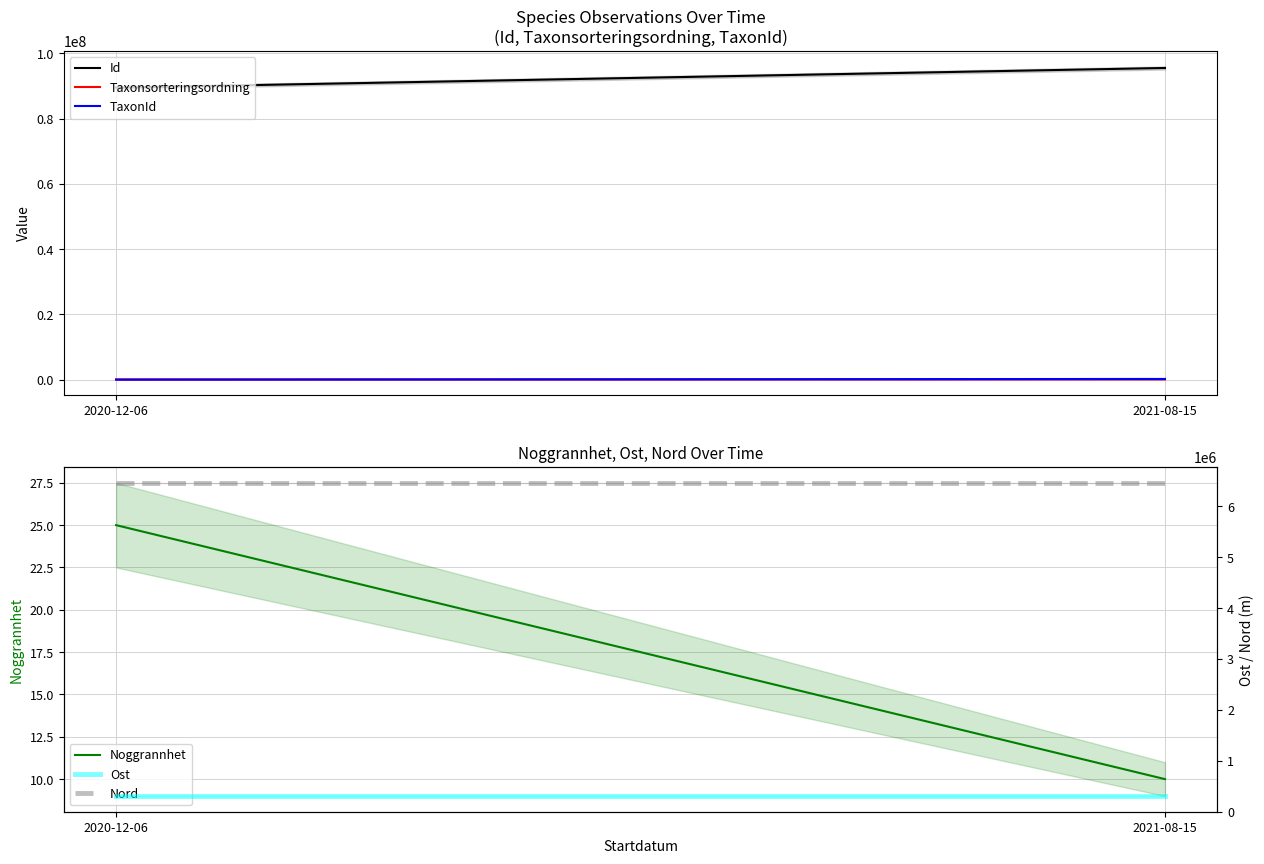

Reading left to right, transcribe all the data shown in this chart.

Id: 2020-12-06=89472137.0	2021-08-15=95503549.0
Taxonsorteringsordning: 2020-12-06=94838.0	2021-08-15=96334.0
TaxonId: 2020-12-06=2569.0	2021-08-15=220787.0
Noggrannhet: 2020-12-06=25.0	2021-08-15=10.0
Ost: 2020-12-06=306055.0	2021-08-15=306055.0
Nord: 2020-12-06=6463017.1	2021-08-15=6463017.1